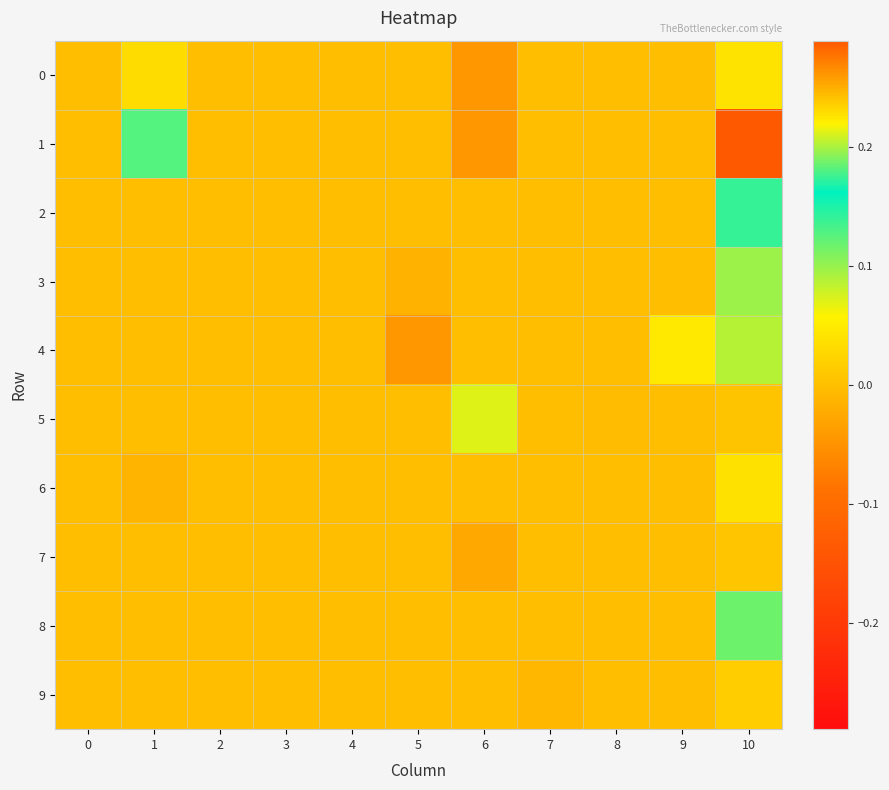

At which category is the sum across all series the highest?

10